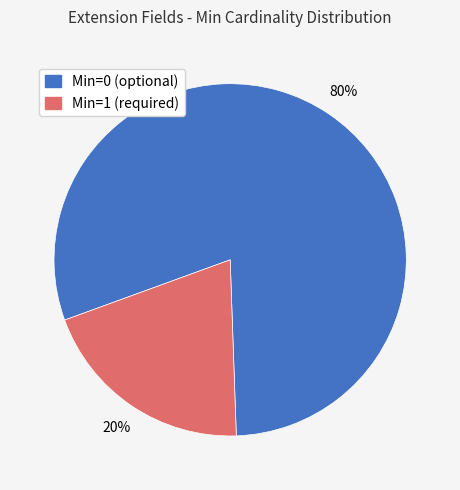

Which category has the biggest portion of the pie?

Min=0 (optional)